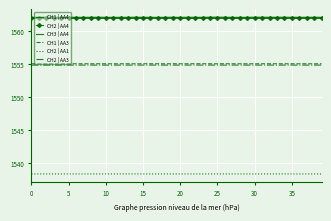

Which series has the largest total across all categories?

CH1 | AA4